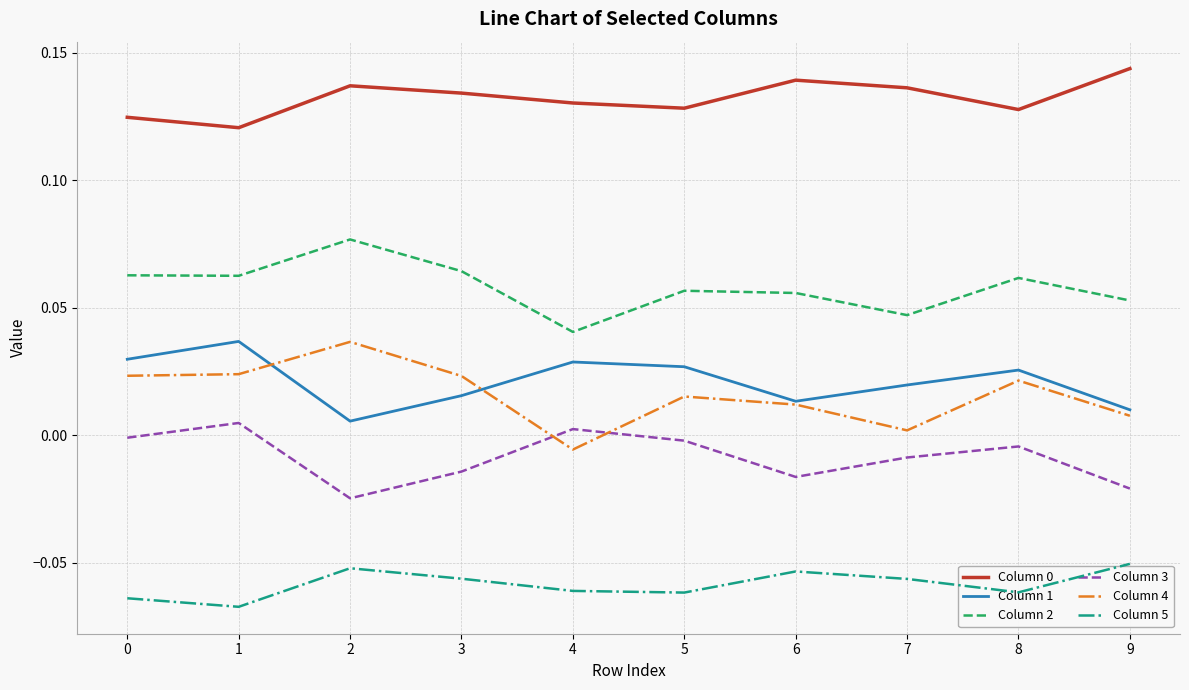

True or false: Column 4 and Column 5 cross at least once.

False